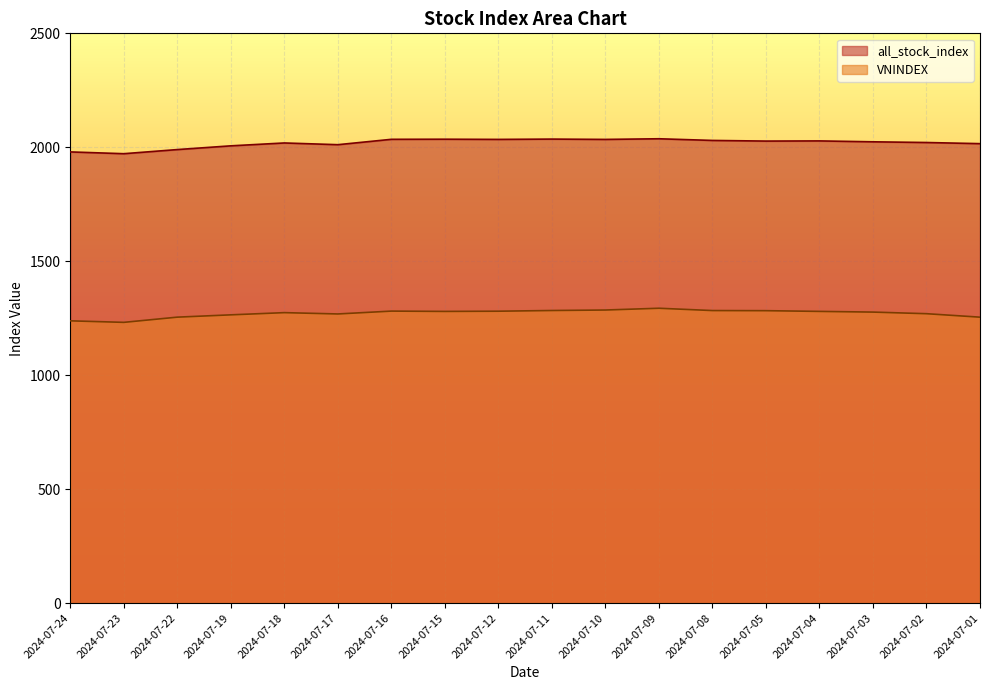

At which category does the chart reach its minimum across all series?

2024-07-23